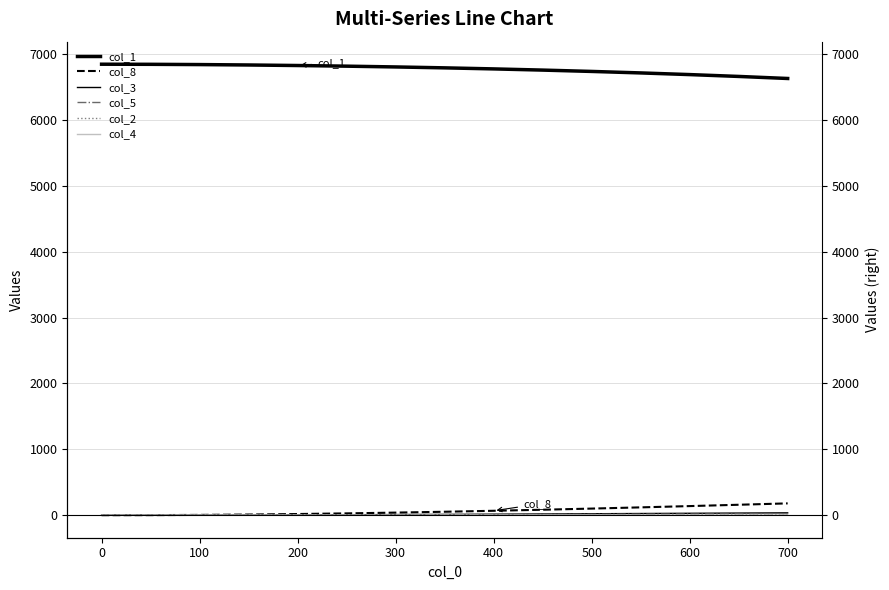

What are all the series names shown in the legend?

col_1, col_8, col_3, col_5, col_2, col_4